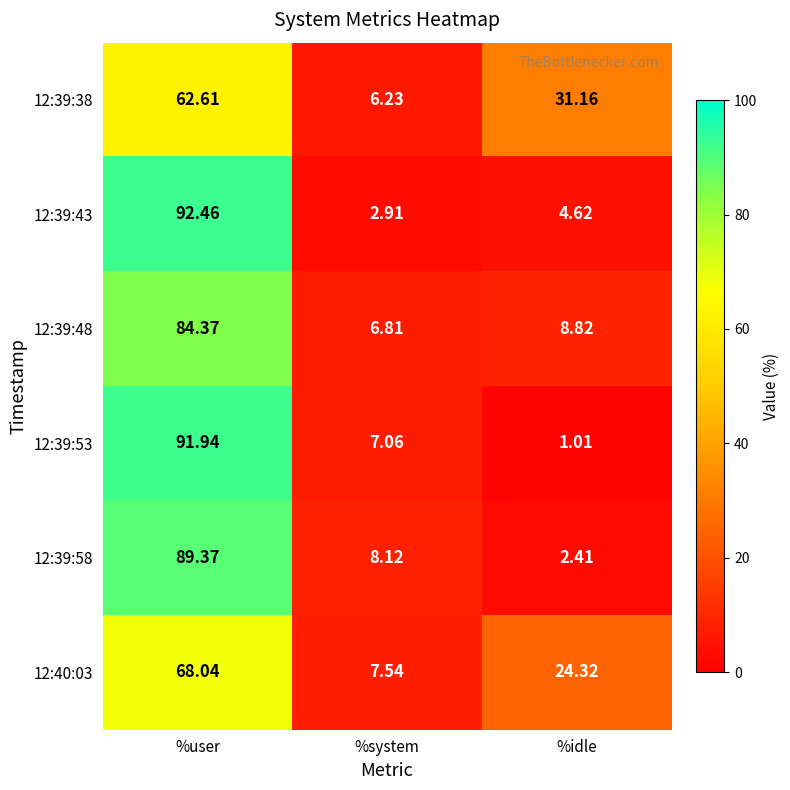

What is the total value across all series at %idle?

72.3